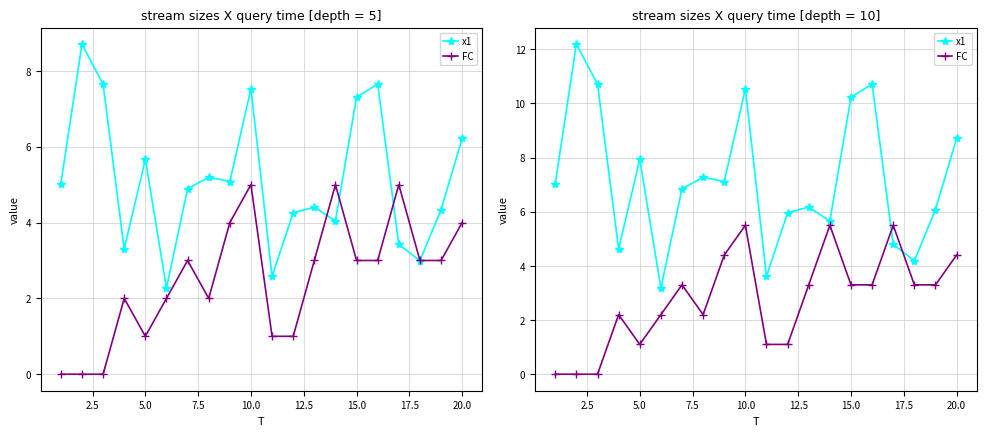

The value of FC at 20.0 is 7.2. True or false?

False